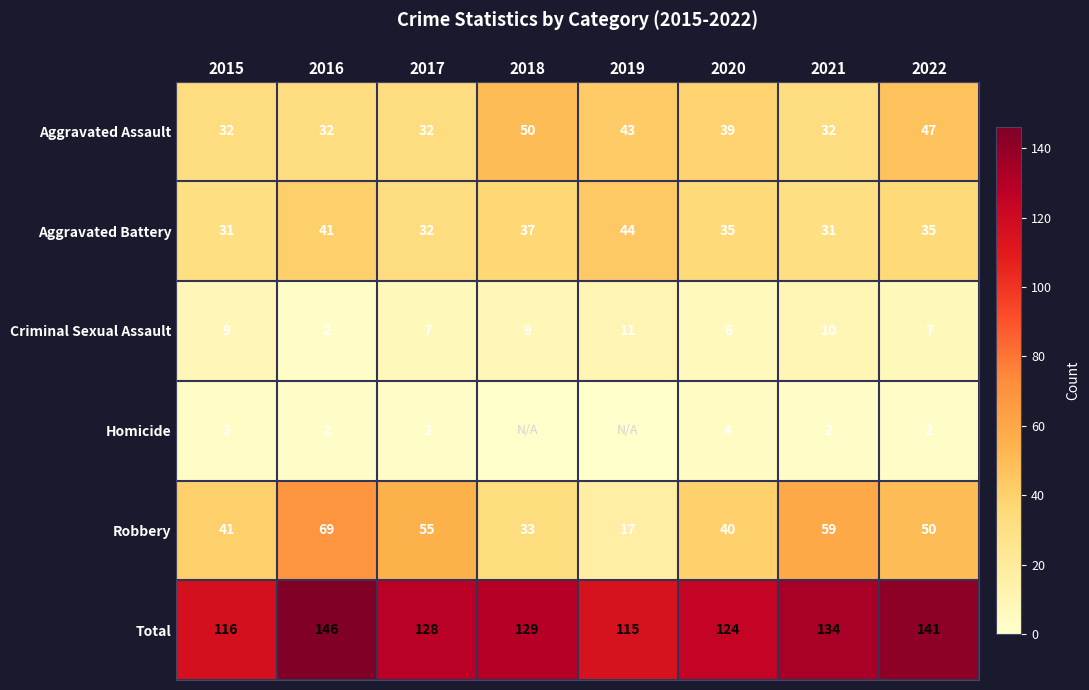

Rank the series at 2022 from highest to lowest value.

Total, Robbery, Aggravated Assault, Aggravated Battery, Criminal Sexual Assault, Homicide